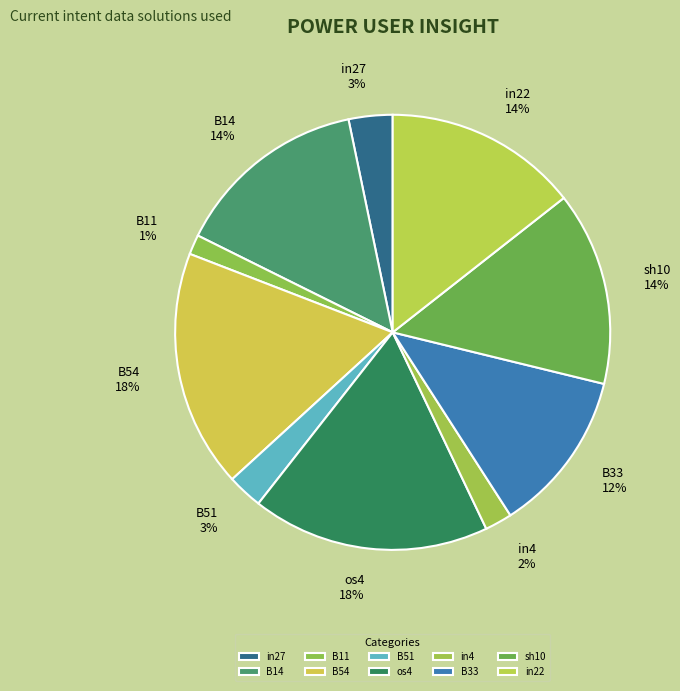

To the nearest percent, what is the difference between the in27 and B14 slice percentages?

11%